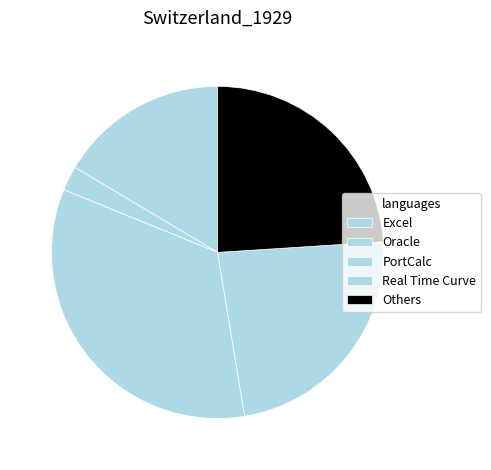

What is the largest slice in the pie chart?

PortCalc